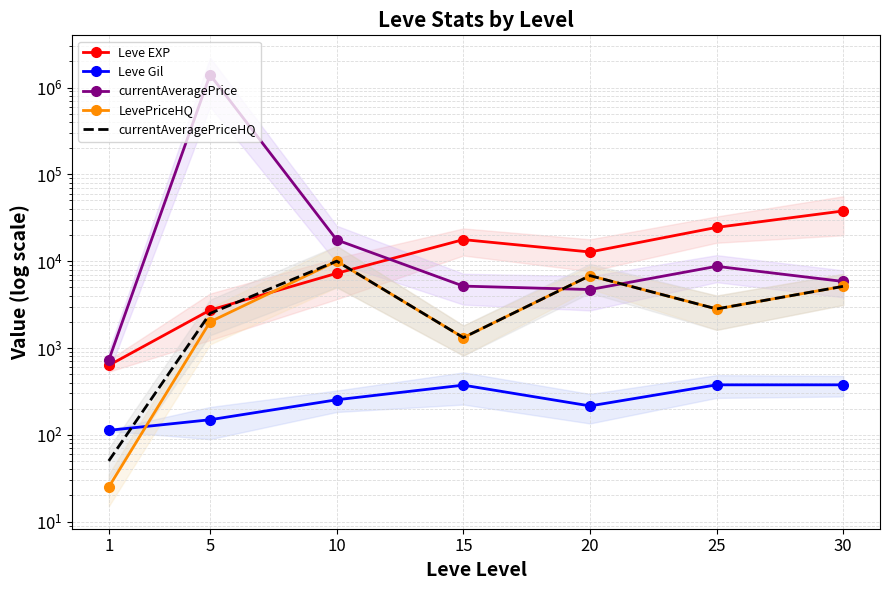

What is the difference between the maximum and minimum values in the Leve Gil series?

263.5